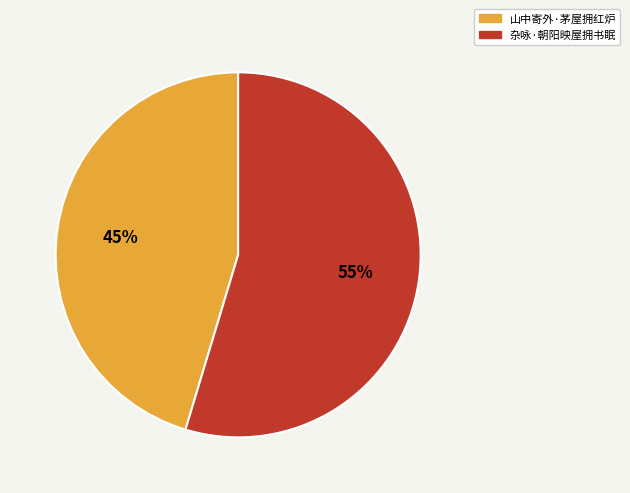

What is the largest slice in the pie chart?

杂咏·朝阳映屋拥书眠